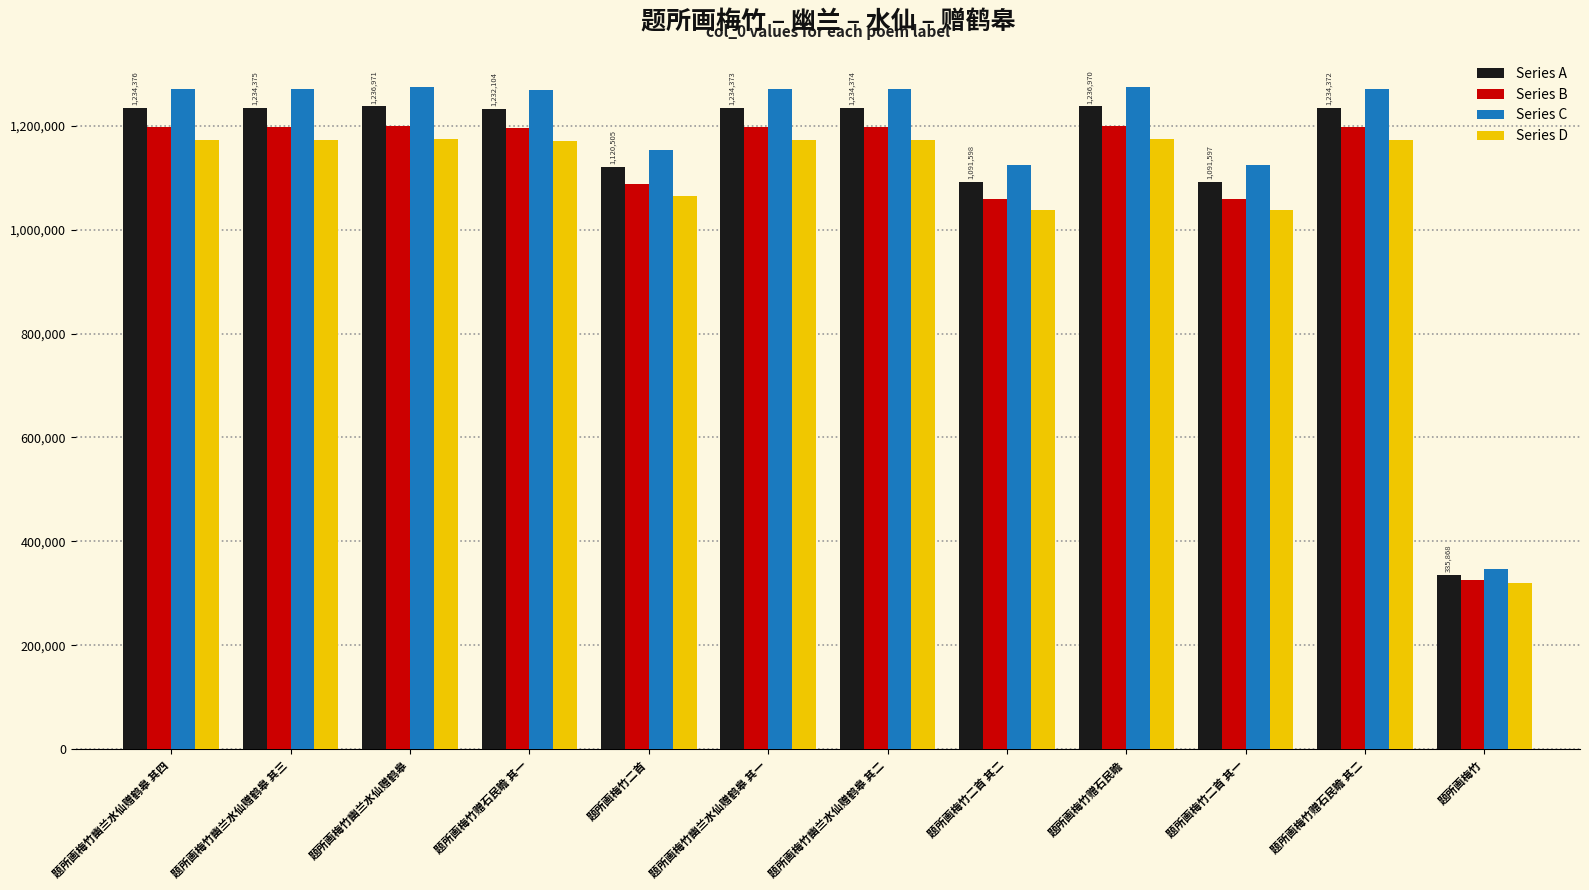

At which label does Series B reach its minimum?

题所画梅竹